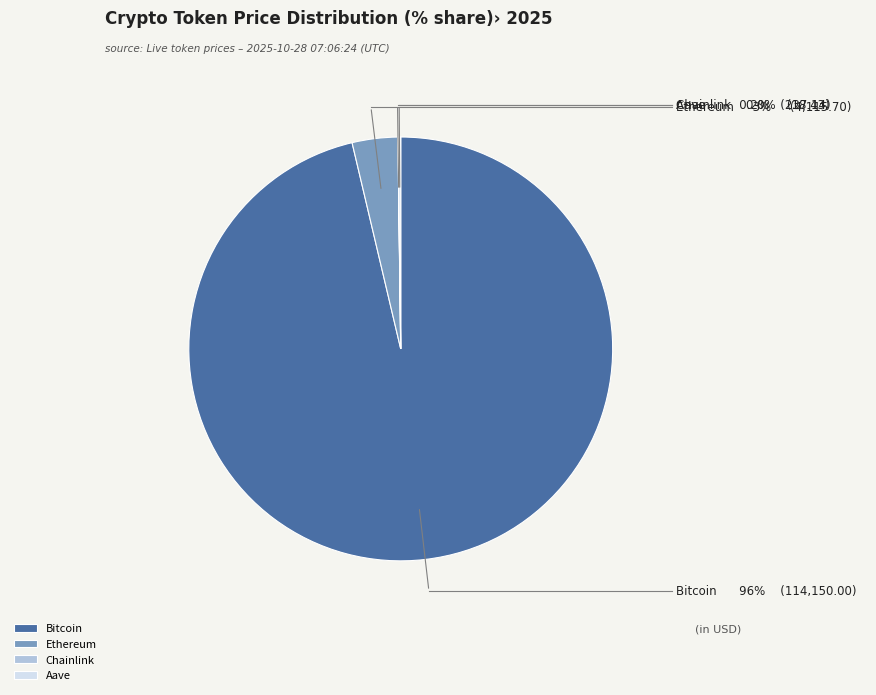

Does any single category account for the majority?

Yes